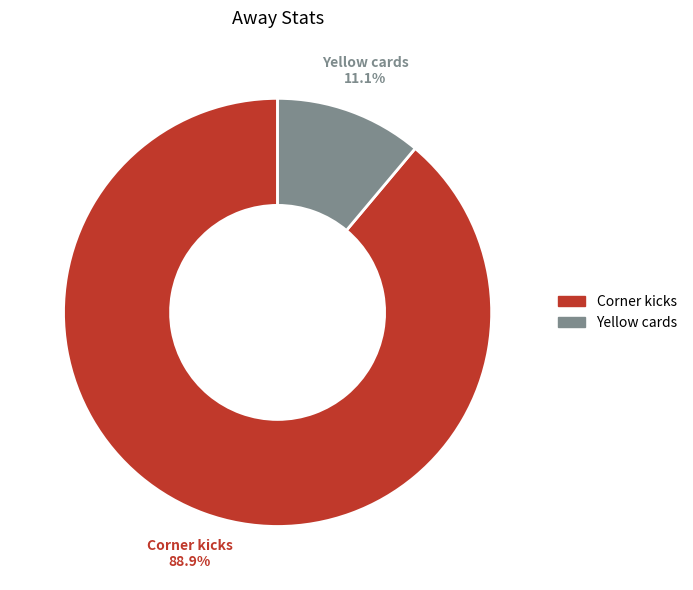

Which category has the smallest portion of the pie?

Yellow cards